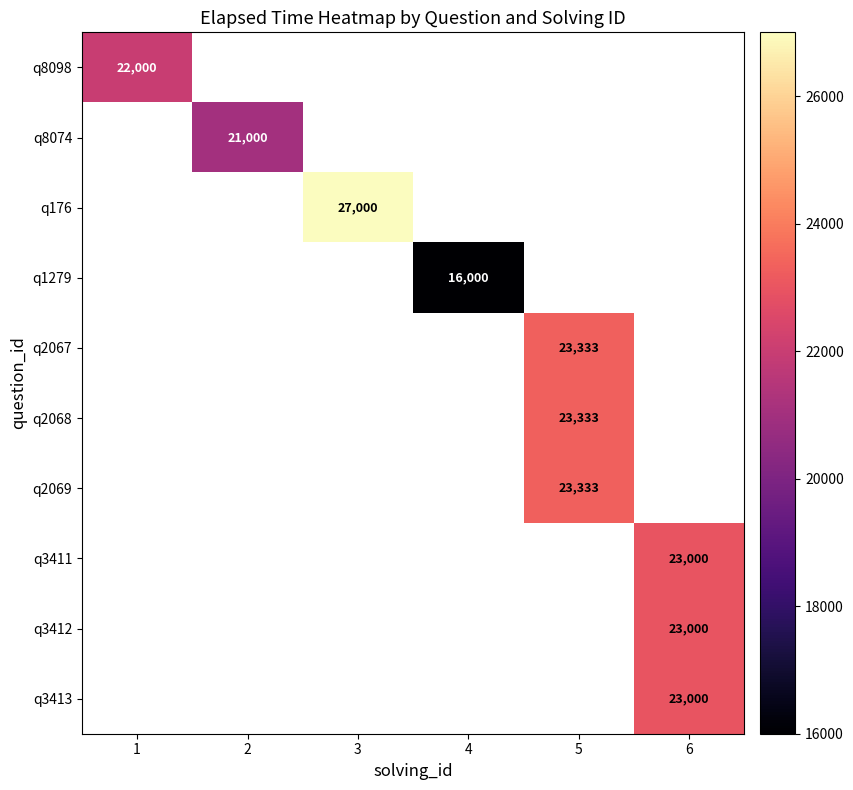

Is it true that q3412 equals 31724.5 at 6?

False